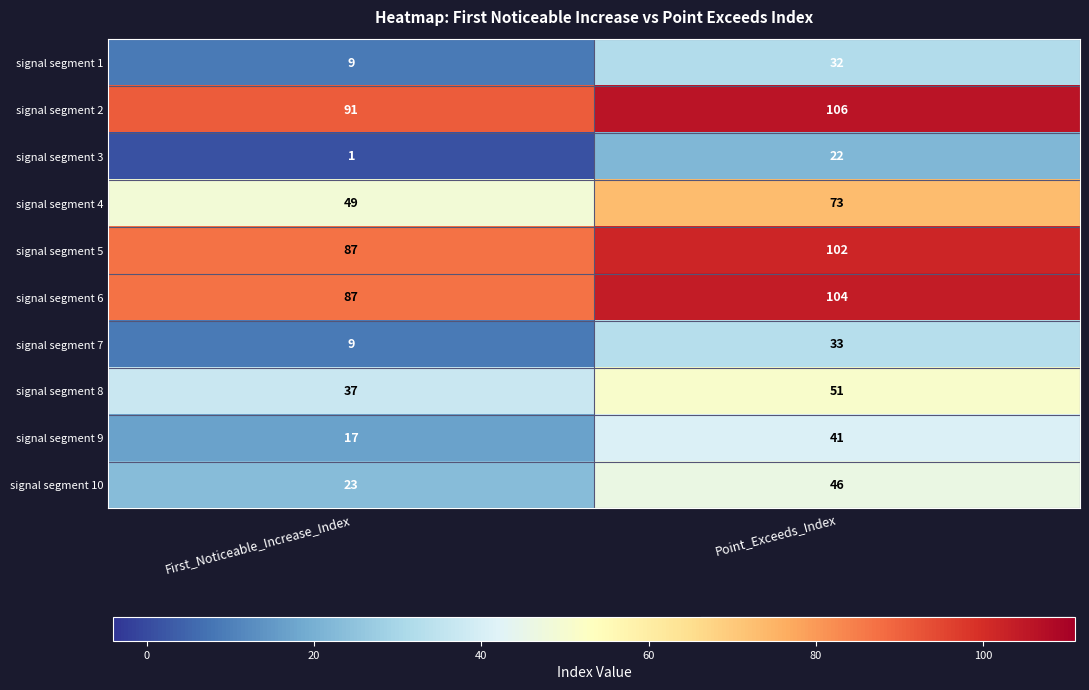

What is the spread (max minus min) of values at First_Noticeable_Increase_Index?

90